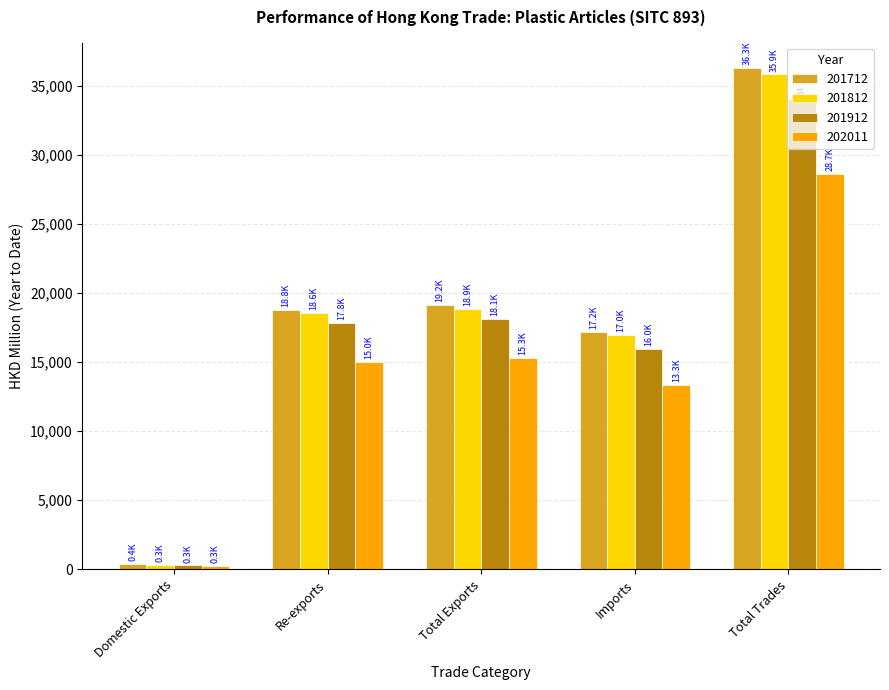

Between Imports and Total Trades, which series saw the biggest shift?

201712